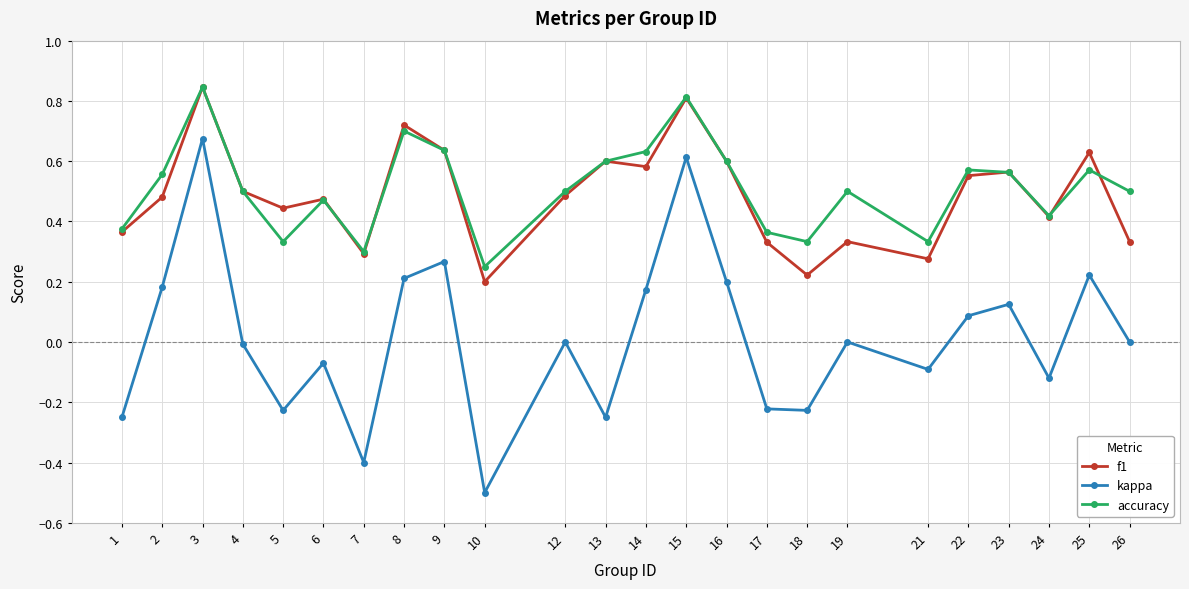

Count the f1 values in the range 0 to 1.

24